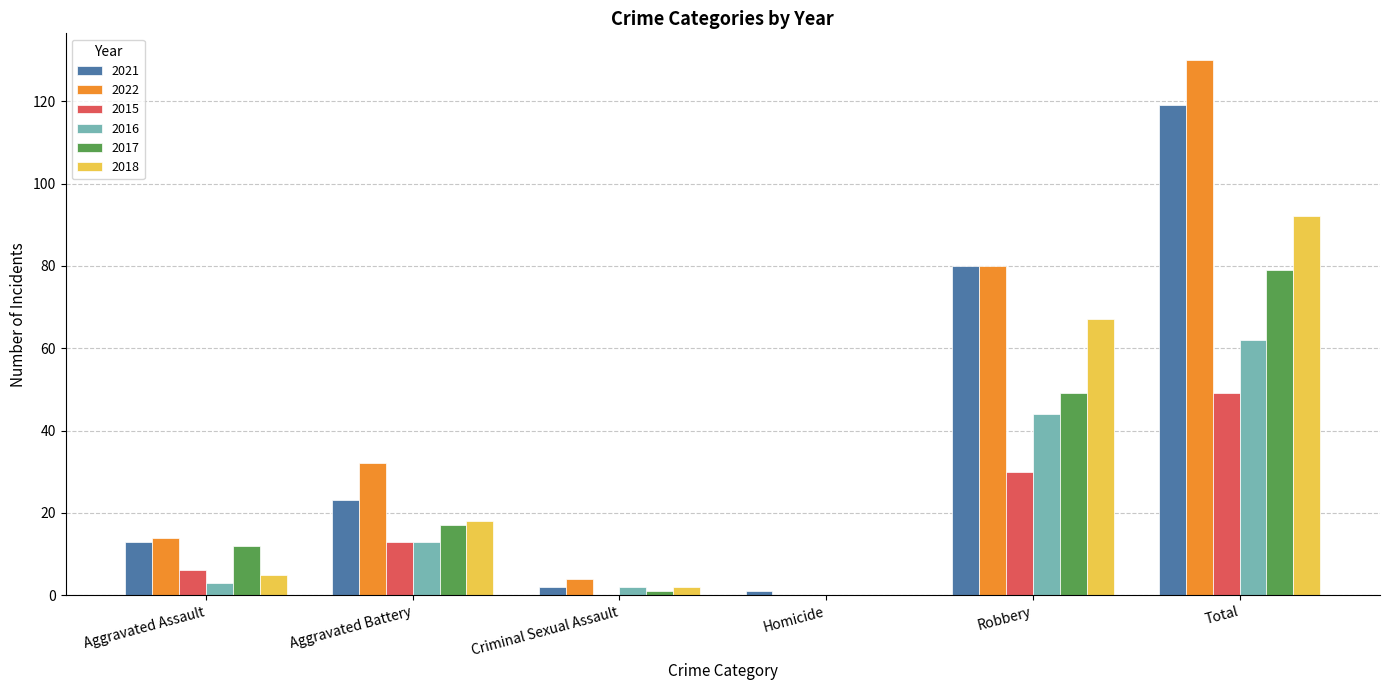

At which category is the sum across all series the highest?

Total